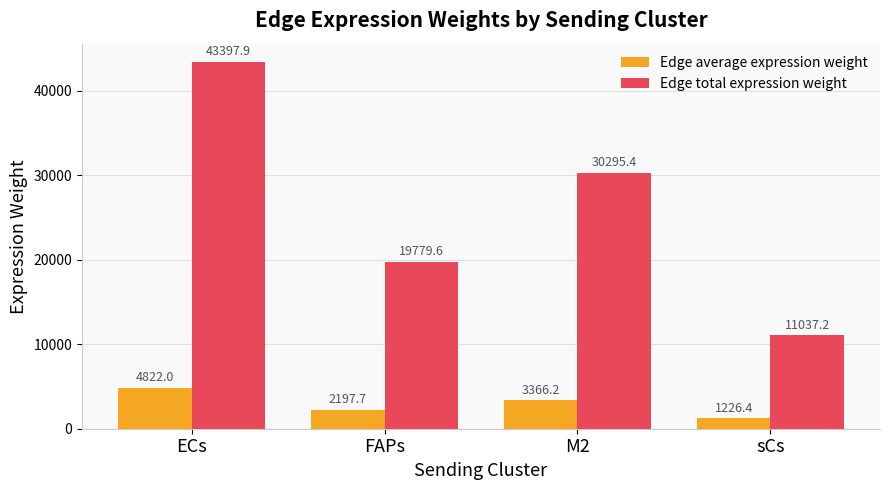

What is the difference between the maximum and second lowest values in the Edge total expression weight series?

23618.3